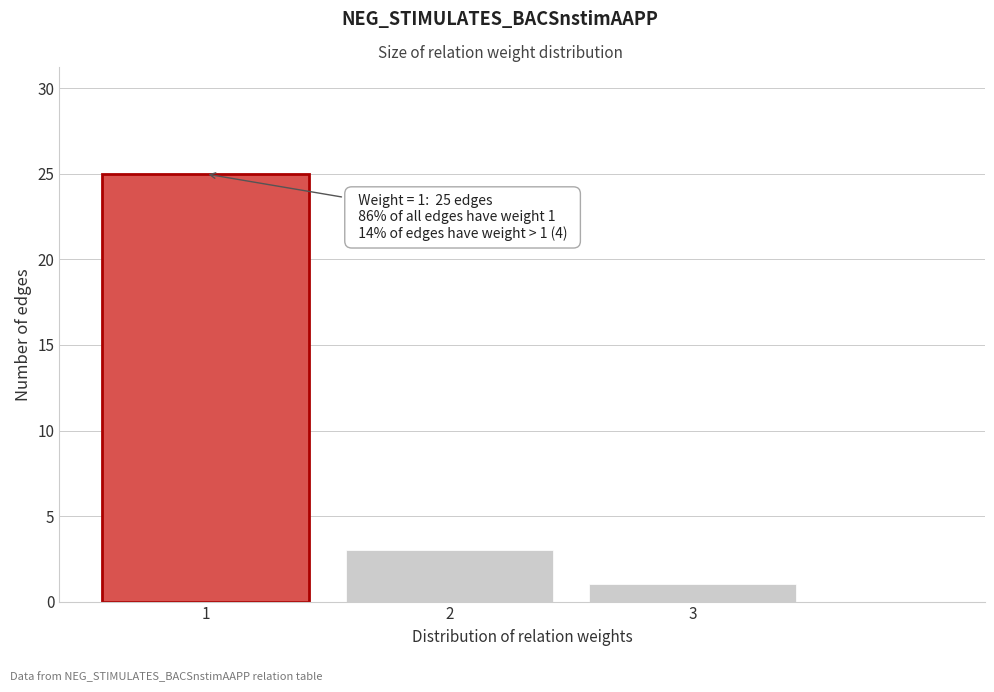

Reading left to right, extract all data points from this chart.

25	3	1